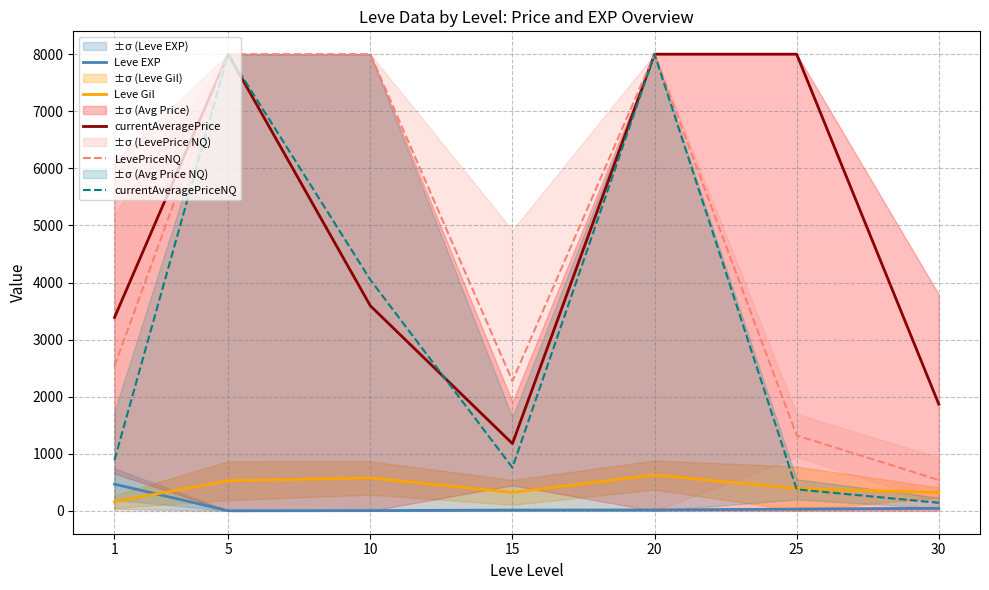

Reading left to right, what are all the values shown in this chart?

Leve EXP: 468.5	2.3	5.3	14.2	16.3	31.8	45.5
Leve Gil: 163.5	528.3	576.7	323.3	628.3	391.7	322.5
currentAveragePrice: 3387.5	8000.0	3593.5	1178.7	8000.0	8000.0	1869.1
LevePriceNQ: 2537.4	8000.0	8000.0	2275.0	8000.0	1321.0	541.8
currentAveragePriceNQ: 891.4	8000.0	4048.8	758.3	8000.0	376.7	141.6